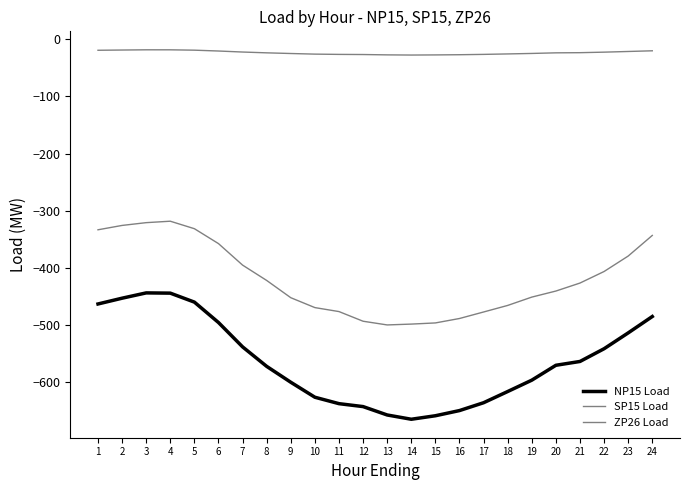

The SP15 Load series shows -331.6 at 5. True or false?

True